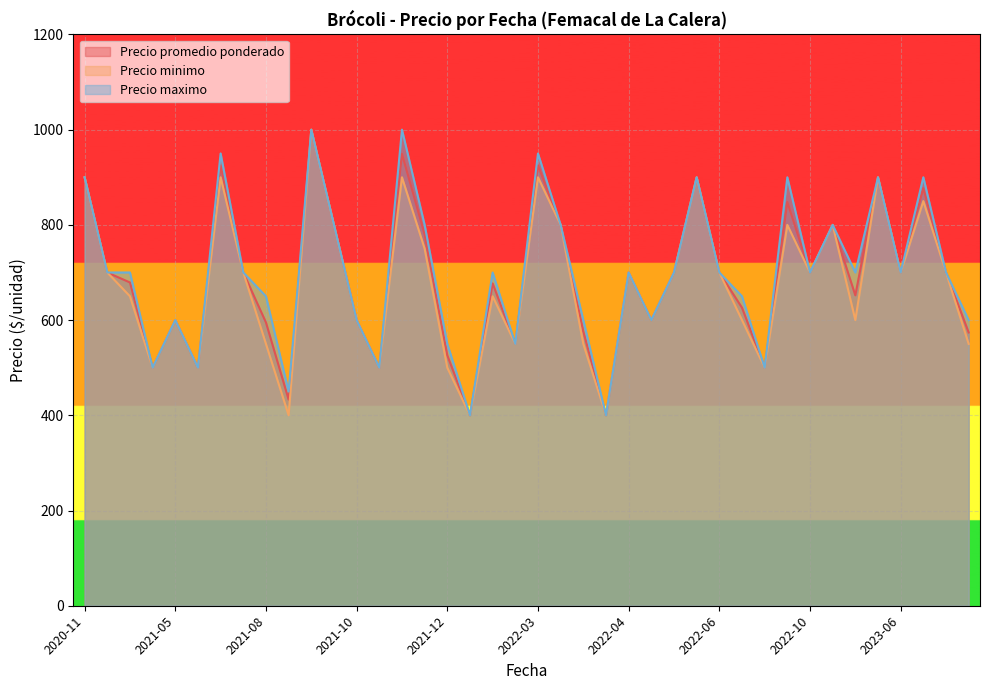

At which category does Precio maximo reach its first local peak?

2021-05